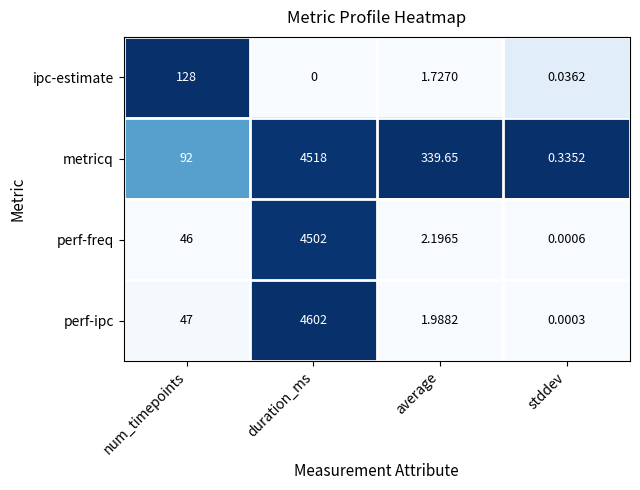

What is the total value across all series at num_timepoints?

313.0